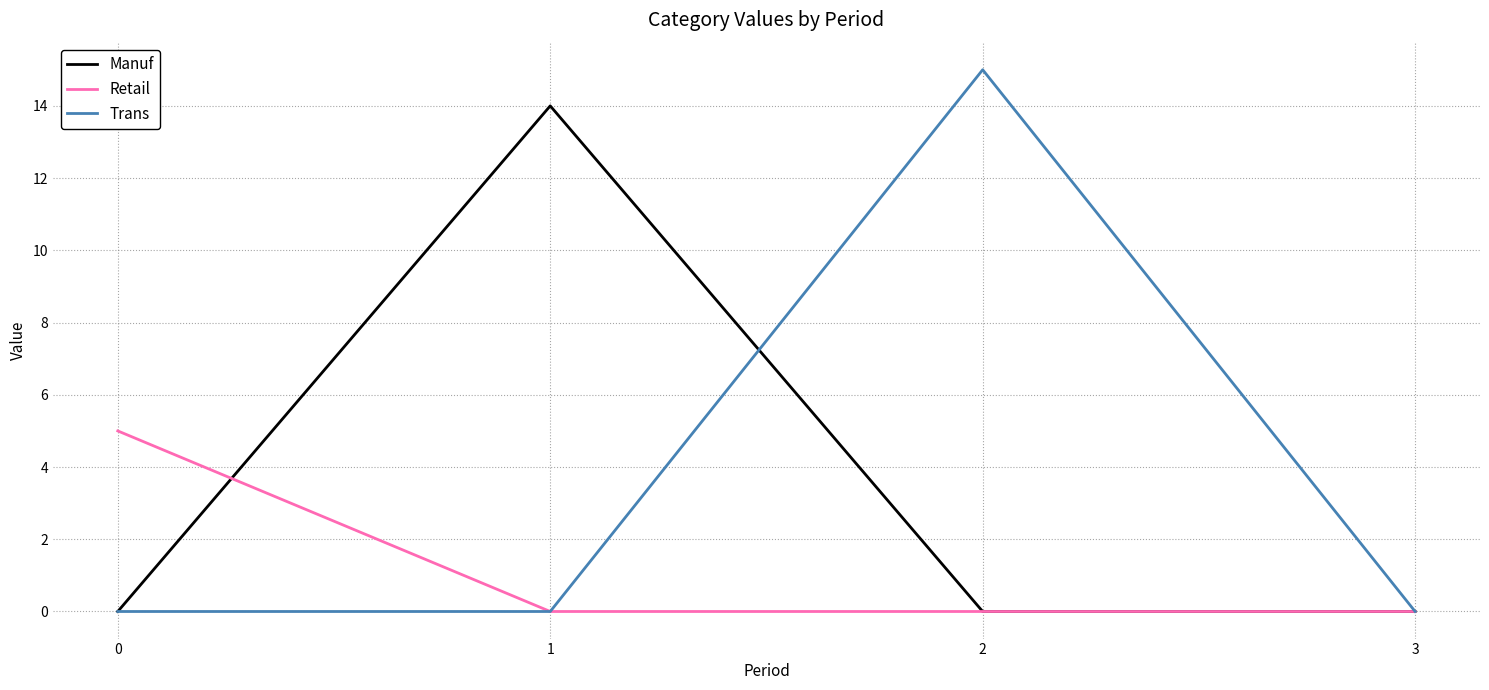

Is it true that Manuf equals 14 at 1?

True